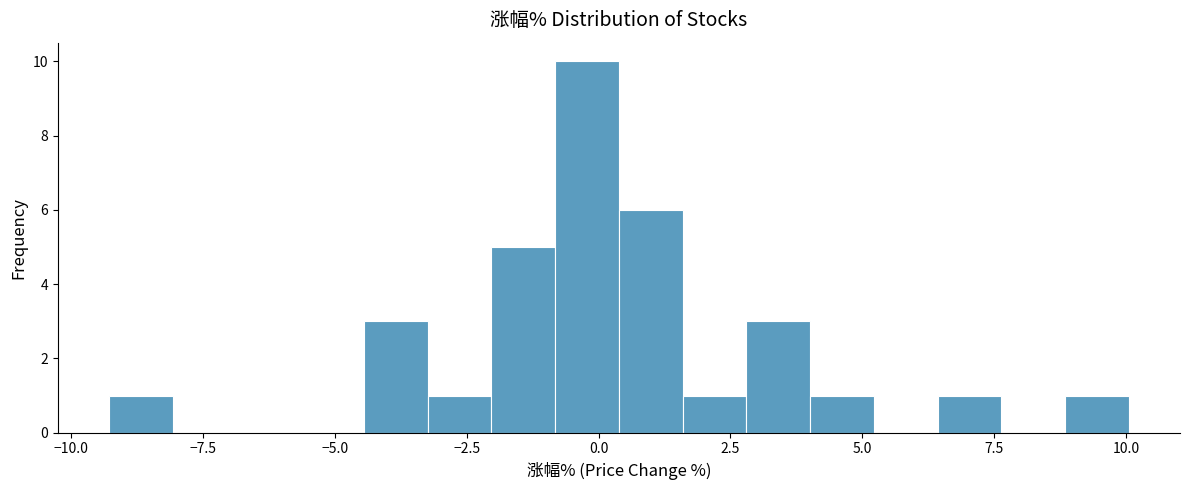

Around what value on the x-axis is the tallest bar? Give the approximate position of its centre, as read against the axis.

0.0